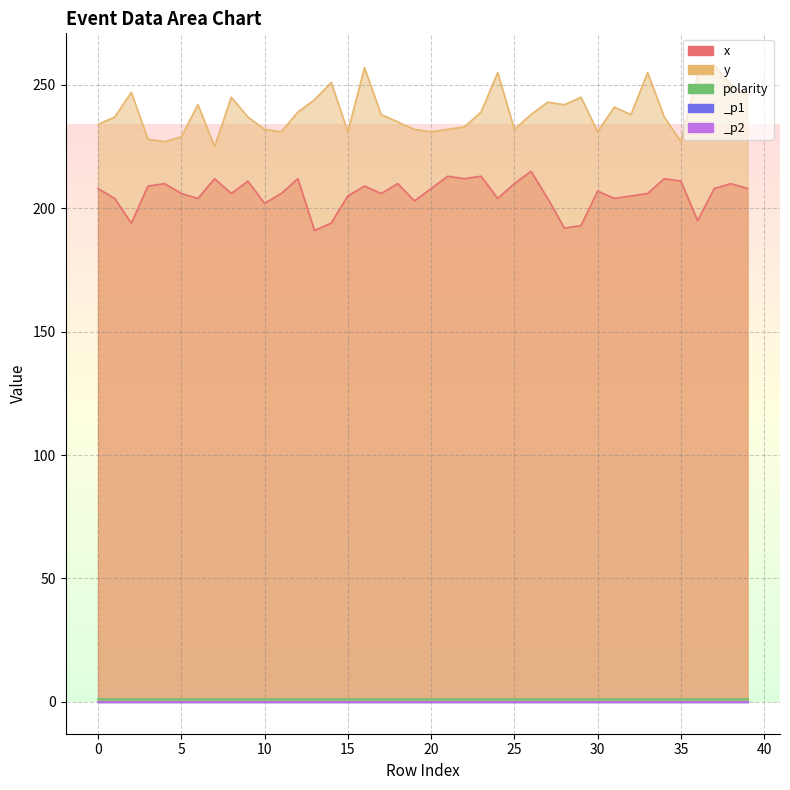

How many series are shown in this chart?

5